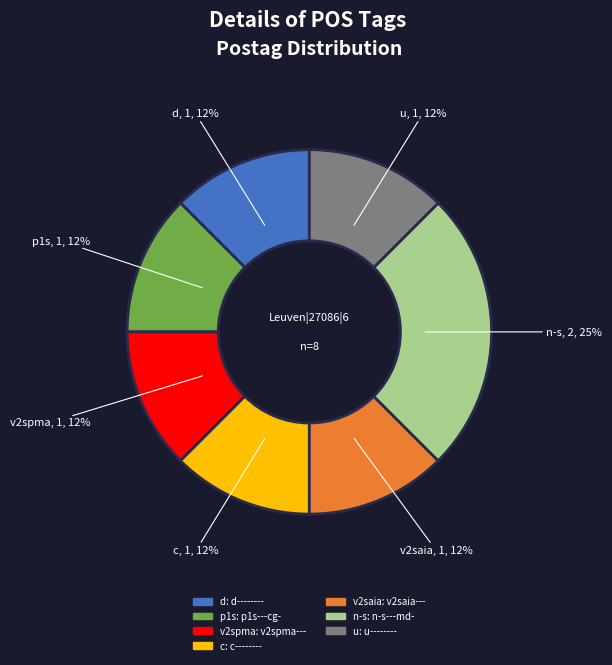

How many slices are in this pie chart?

7